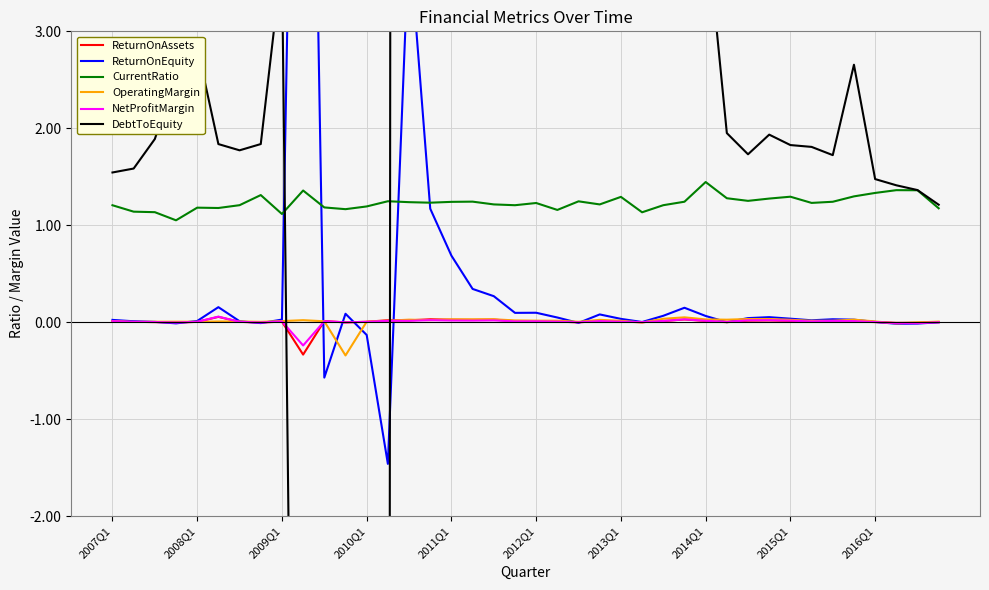

Reading left to right, list all the values displayed in this chart.

ReturnOnAssets: 0.0	0.0	0.0	-0.0	0.0	0.1	0.0	-0.0	0.0	-0.3	0.0	-0.0	0.0	0.0	0.0	0.0	0.0	0.0	0.0	0.0	0.0	0.0	-0.0	0.0	0.0	0.0	0.0	0.0	0.0	0.0	0.0	0.0	0.0	0.0	0.0	0.0	0.0	-0.0	-0.0	-0.0
ReturnOnEquity: 0.0	0.0	0.0	-0.0	0.0	0.2	0.0	-0.0	0.0	12.0	-0.6	0.1	-0.1	-1.5	4.0	1.2	0.7	0.3	0.3	0.1	0.1	0.0	-0.0	0.1	0.0	0.0	0.1	0.1	0.1	0.0	0.0	0.1	0.0	0.0	0.0	0.0	0.0	-0.0	-0.0	-0.0
CurrentRatio: 1.2	1.1	1.1	1.1	1.2	1.2	1.2	1.3	1.1	1.4	1.2	1.2	1.2	1.2	1.2	1.2	1.2	1.2	1.2	1.2	1.2	1.2	1.2	1.2	1.3	1.1	1.2	1.2	1.4	1.3	1.3	1.3	1.3	1.2	1.2	1.3	1.3	1.4	1.4	1.2
OperatingMargin: 0.0	0.0	0.0	0.0	0.0	0.0	0.0	0.0	0.0	0.0	0.0	-0.3	0.0	0.0	0.0	0.0	0.0	0.0	0.0	0.0	0.0	0.0	0.0	0.0	0.0	-0.0	0.0	0.0	0.0	0.0	0.0	0.0	0.0	0.0	0.0	0.0	0.0	-0.0	-0.0	0.0
NetProfitMargin: 0.0	0.0	0.0	-0.0	0.0	0.1	0.0	-0.0	0.0	-0.2	0.0	-0.0	0.0	0.0	0.0	0.0	0.0	0.0	0.0	0.0	0.0	0.0	-0.0	0.0	0.0	0.0	0.0	0.0	0.0	0.0	0.0	0.0	0.0	0.0	0.0	0.0	0.0	-0.0	-0.0	-0.0
DebtToEquity: 1.5	1.6	1.9	2.5	2.8	1.8	1.8	1.8	3.7	-14.9	-15.0	-12.0	-9.8	-23.2	210.7	38.0	25.8	13.4	8.9	8.3	7.8	7.5	6.9	6.5	6.4	5.7	4.9	4.3	4.2	2.0	1.7	1.9	1.8	1.8	1.7	2.7	1.5	1.4	1.4	1.2